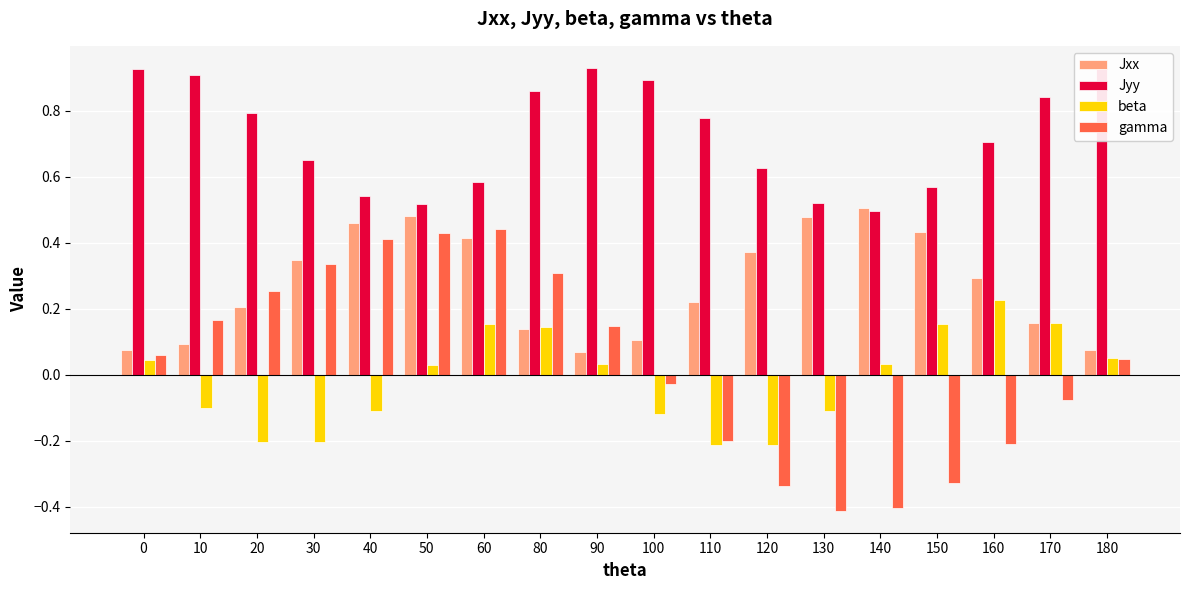

What is the total value across all series at 10?

1.1